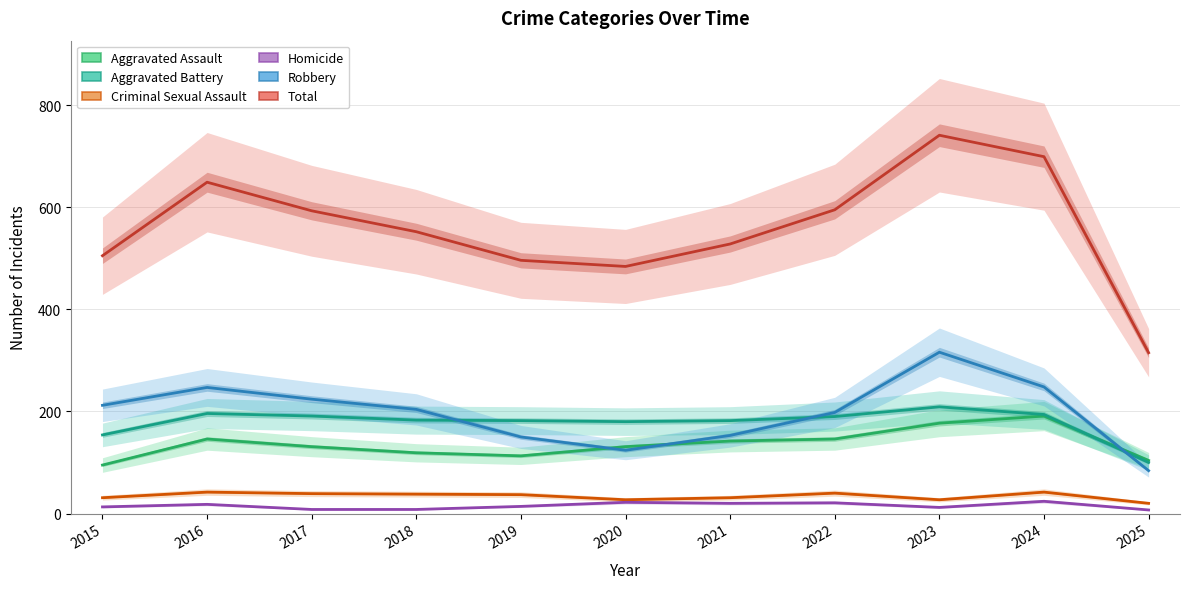

How many lines are shown in the chart?

6